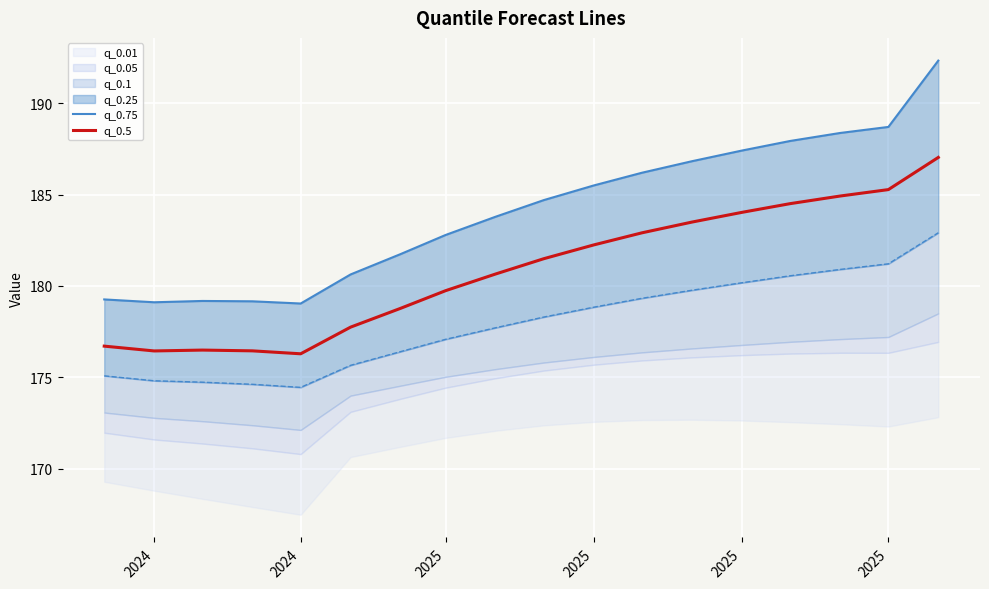

At which category does q_0.5 reach its first local valley?

2024